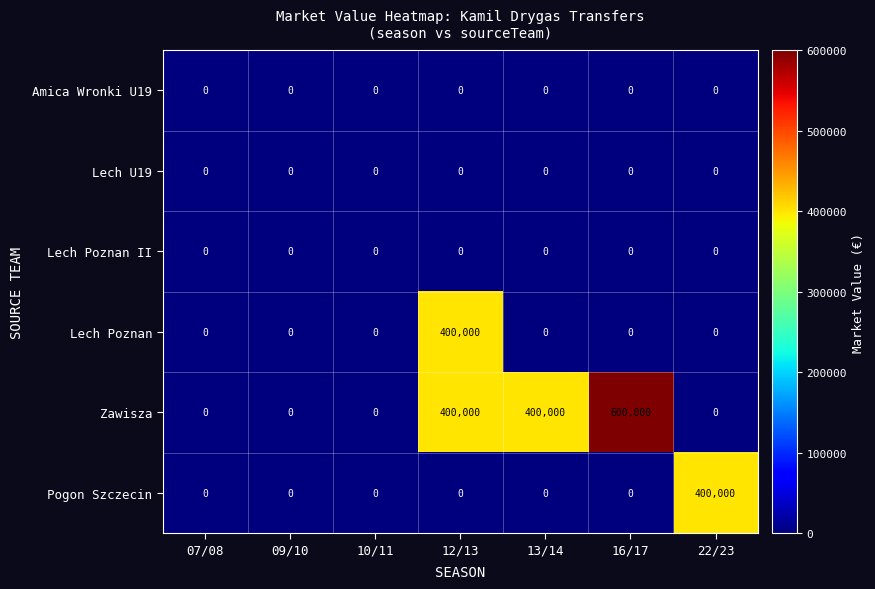

At how many categories does at least one series exceed 205649?

4